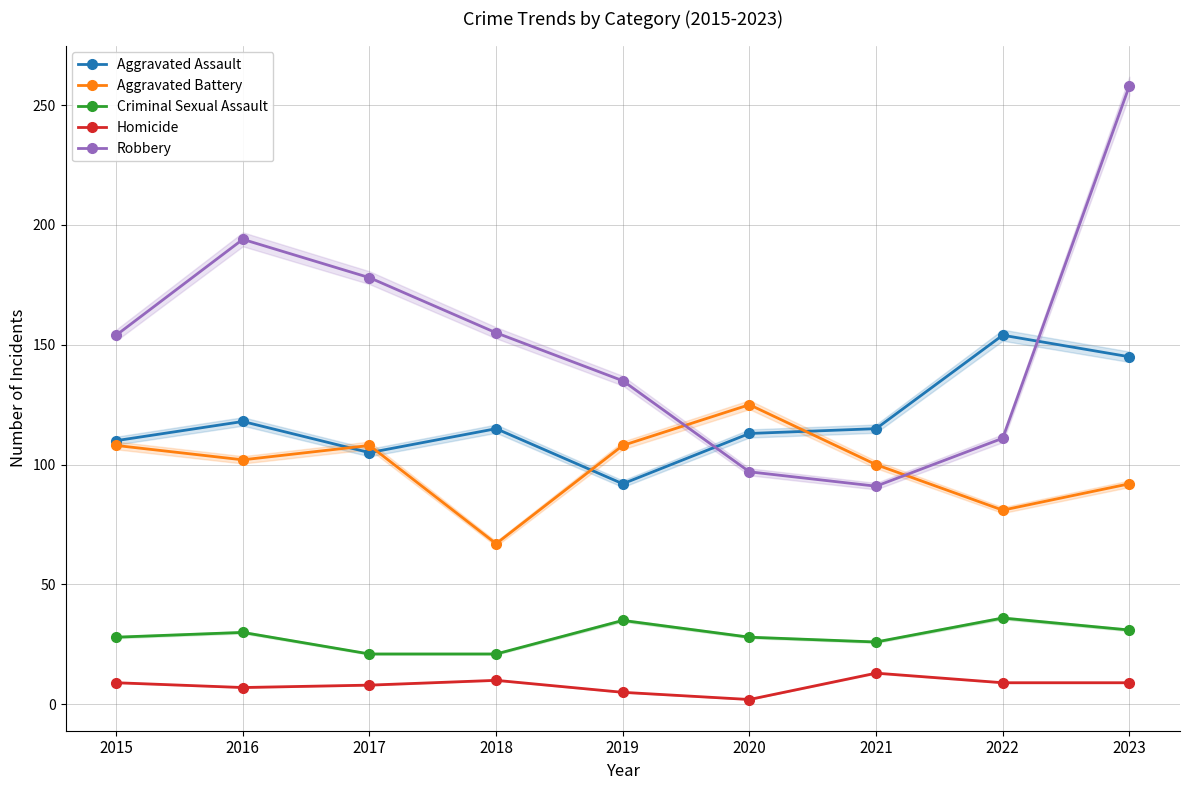

At which category is the sum across all series the highest?

2023